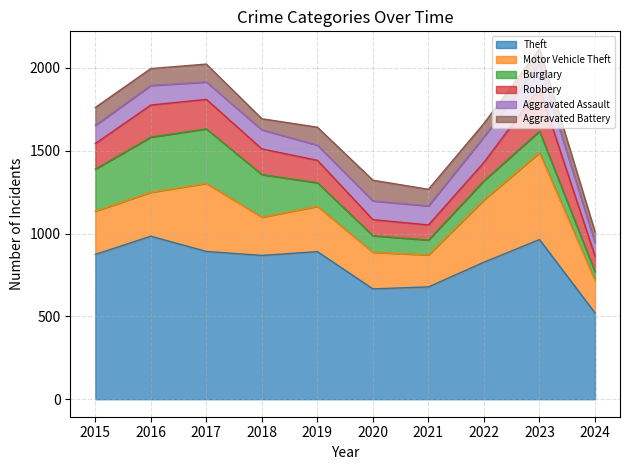

Where is Robbery nearest to the value 175?

2017